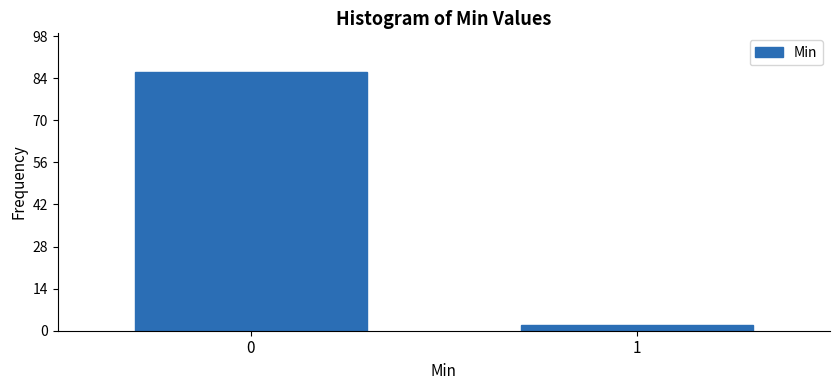

Reading left to right, list all the values displayed in this chart.

0=86	1=2